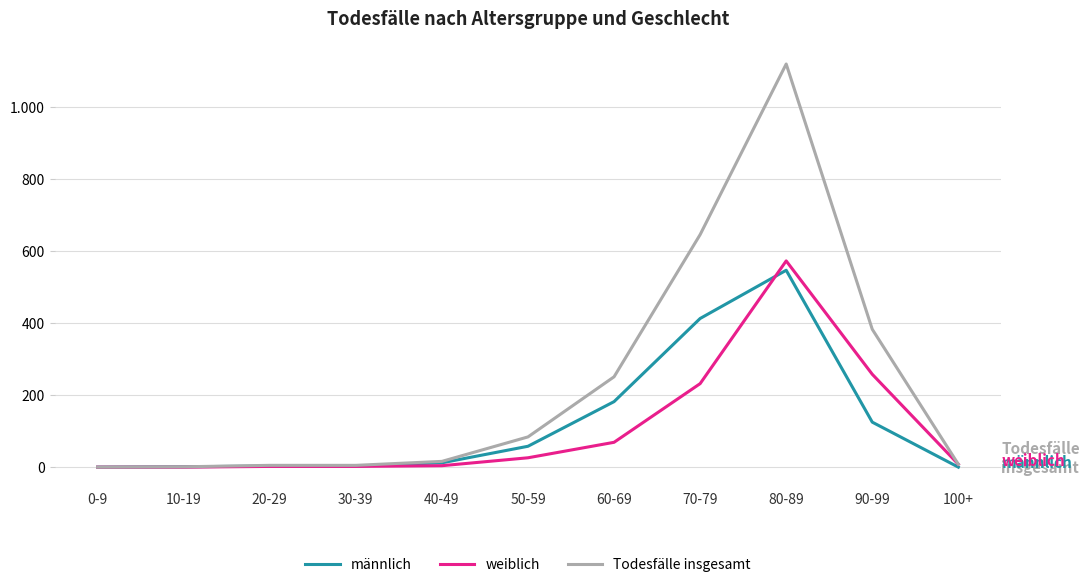

Does the chart have visible grid lines?

Yes